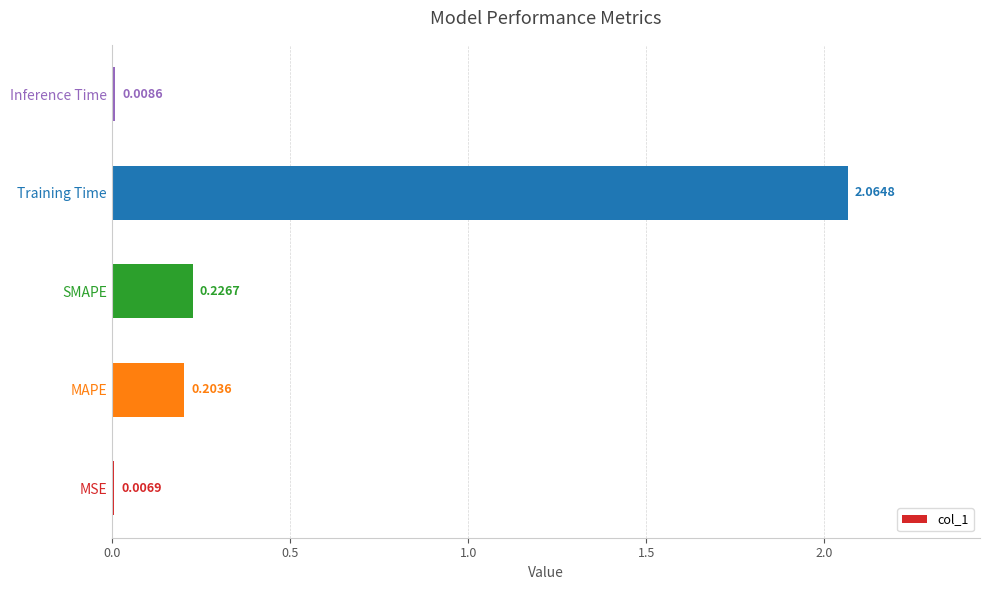

What is the sum of all values?

2.5